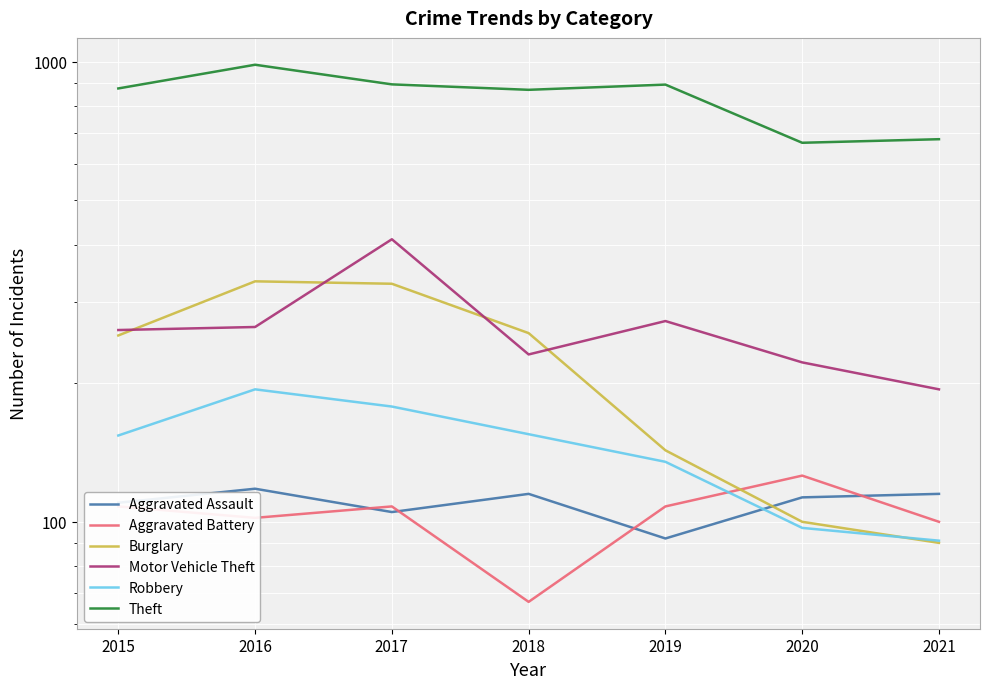

What is the value of the Motor Vehicle Theft point at the 2nd from the left?

265